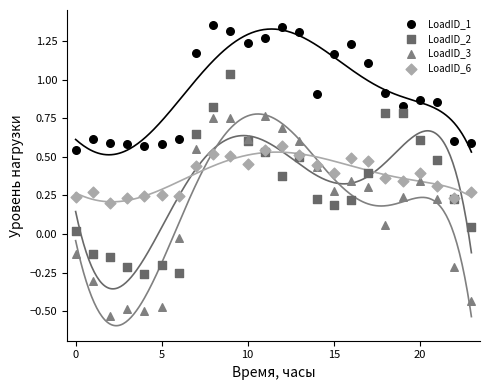

Which series reaches the minimum Y coordinate?

LoadID_3